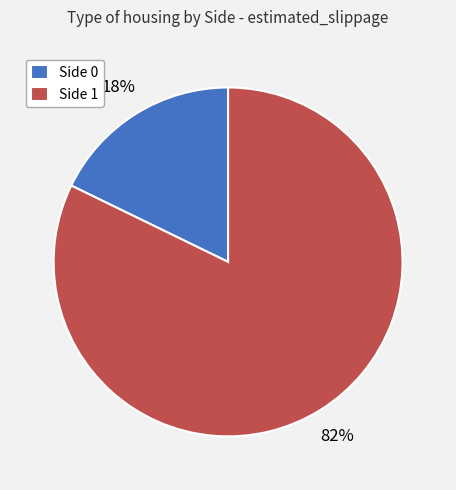

To the nearest percent, what percentage of the pie is Side 0?

18%